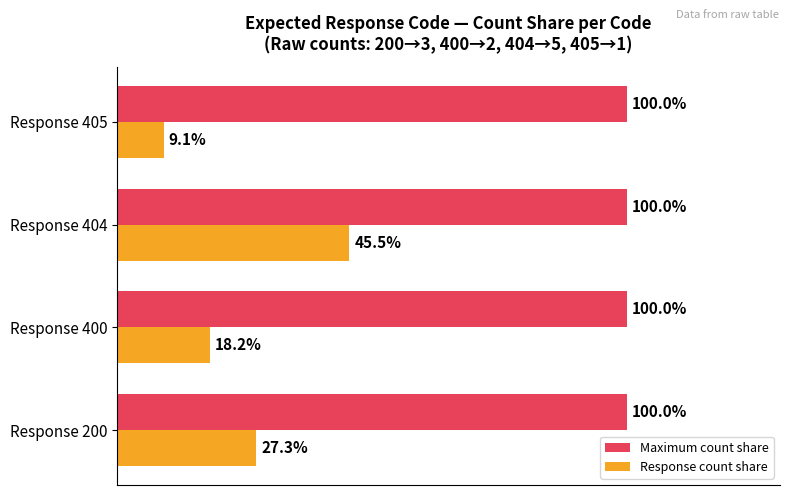

Between Response 200 and Response 404, which series saw the biggest shift?

Response count share